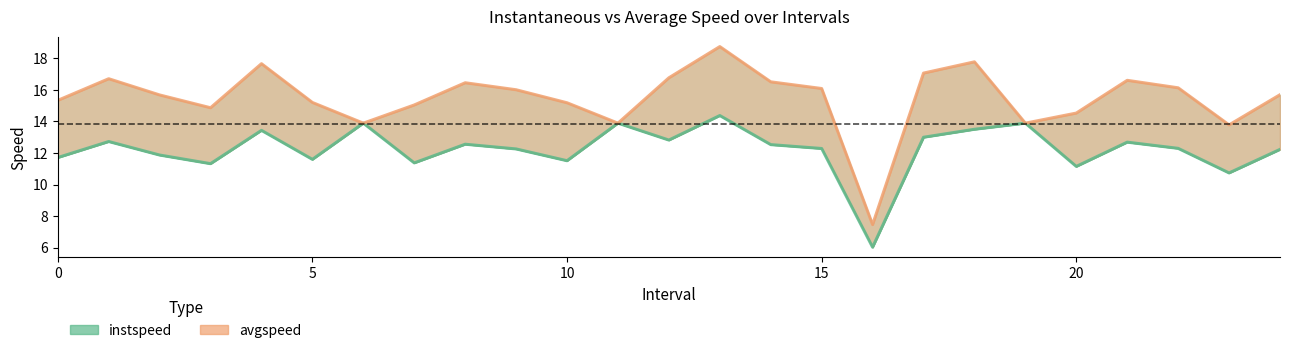

Reading left to right, transcribe all the data shown in this chart.

instspeed: 11.7	12.7	11.9	11.3	13.4	11.6	13.9	11.4	12.6	12.3	11.5	13.9	12.8	14.4	12.5	12.3	6.0	13.0	13.5	13.9	11.1	12.7	12.3	10.7	12.2
avgspeed: 15.3	16.7	15.7	14.9	17.7	15.2	13.9	15.0	16.5	16.0	15.2	13.9	16.8	18.7	16.5	16.1	7.5	17.1	17.8	13.9	14.5	16.6	16.1	13.8	15.7